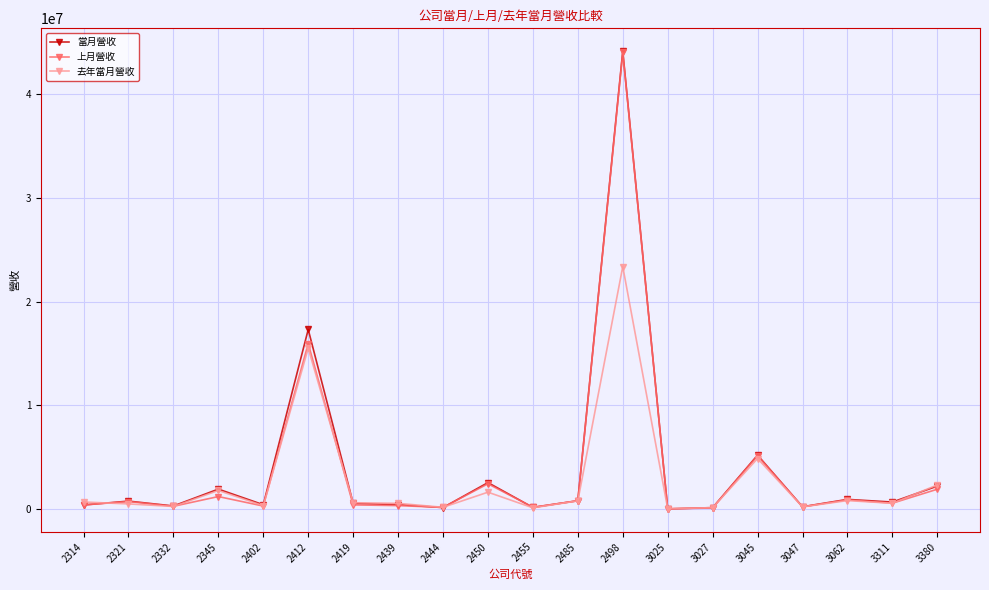

Which series has the largest range (max minus min)?

當月營收